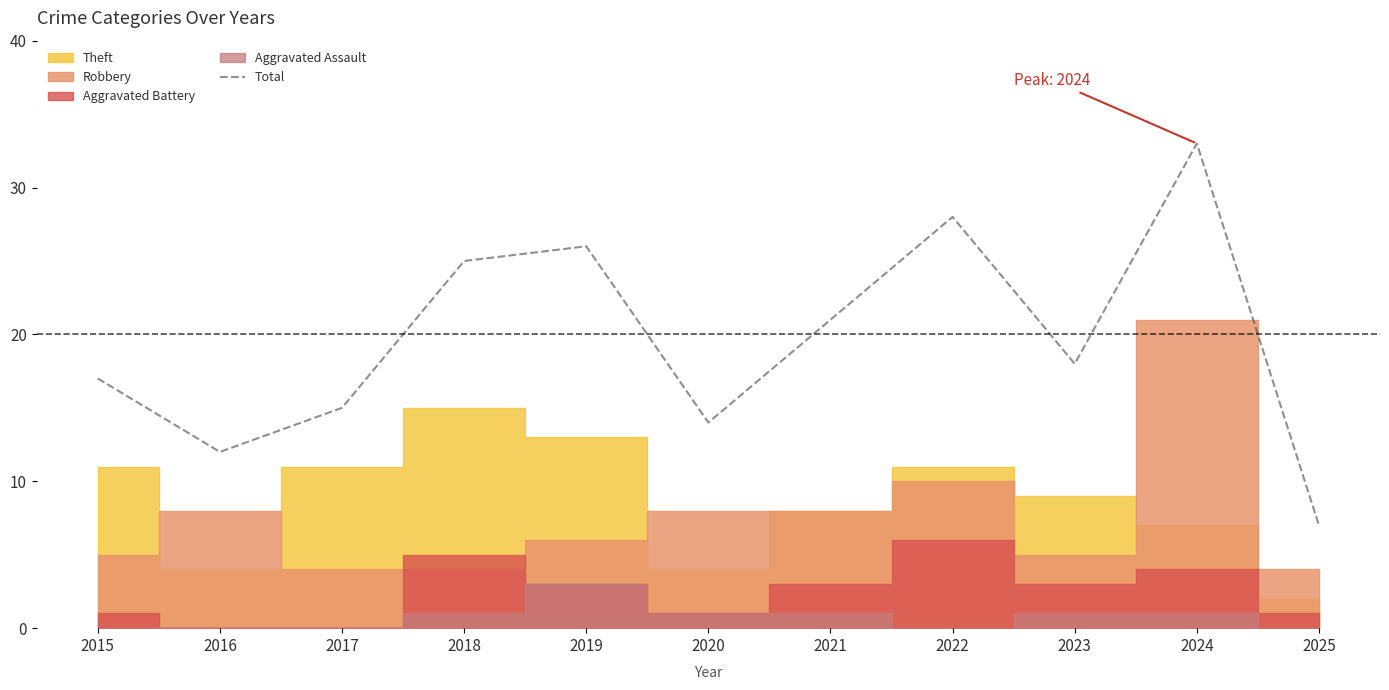

Reading right to left, transcribe all the data shown in this chart.

2025=7	2024=33	2023=18	2022=28	2021=21	2020=14	2019=26	2018=25	2017=15	2016=12	2015=17